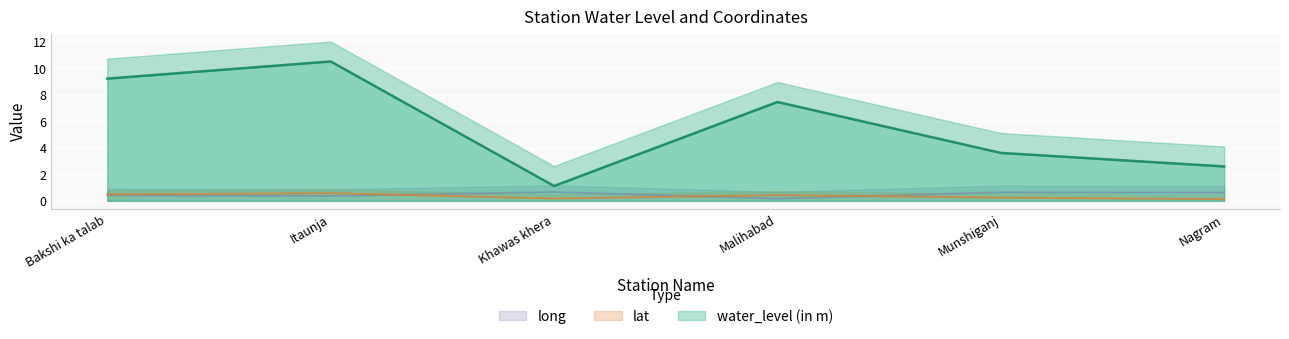

Which series has the largest total across all categories?

water_level (in m)